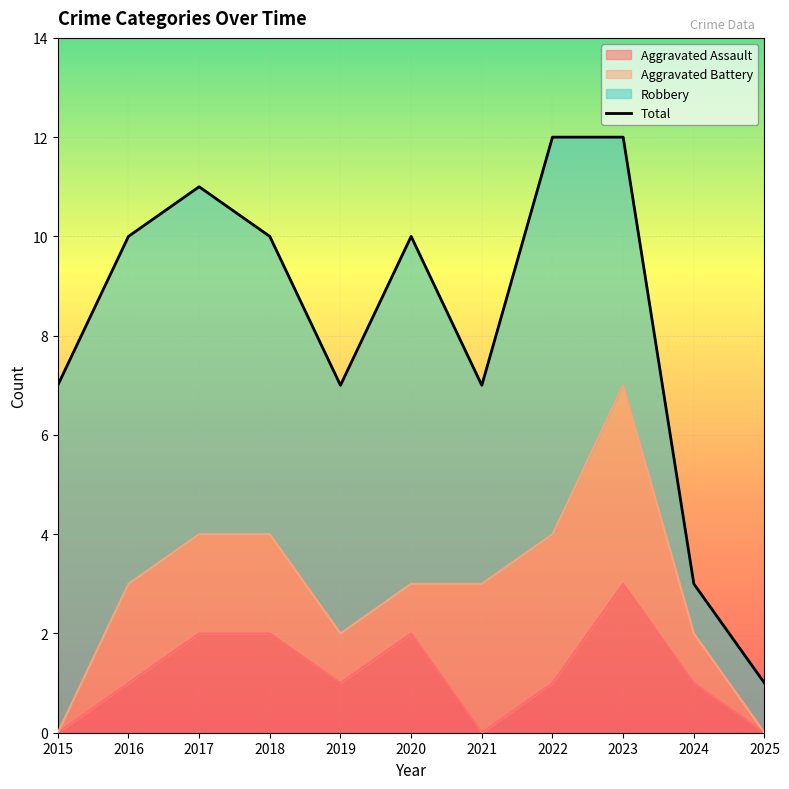

What is the ratio of the value at 2023 to the value at 2022?

1.0